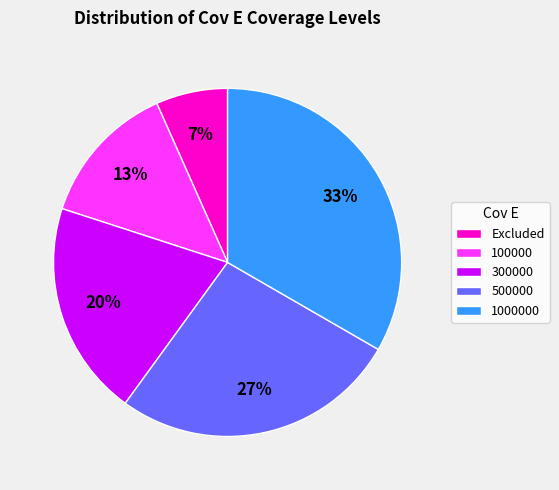

True or false: Excluded accounts for 20% of the total.

False